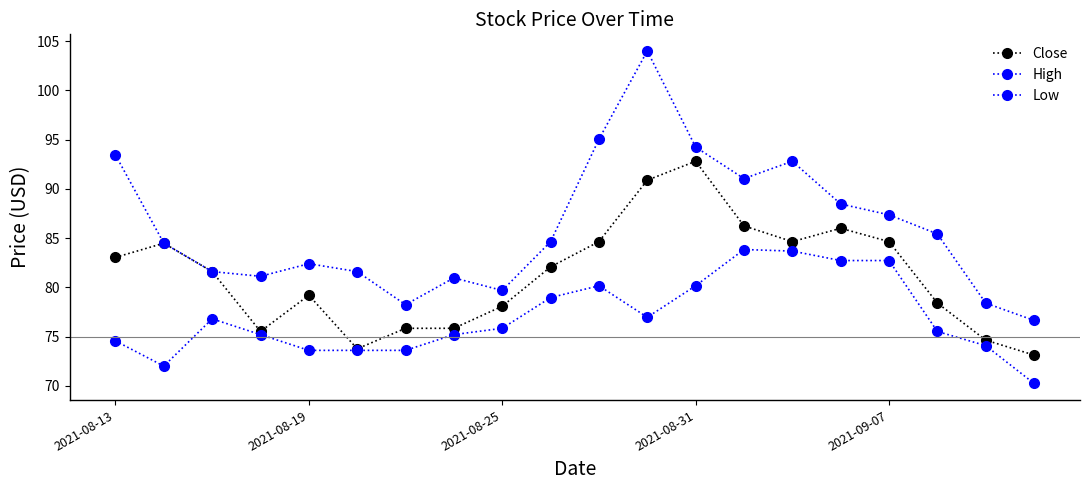

True or false: Low and Close intersect in this chart.

False